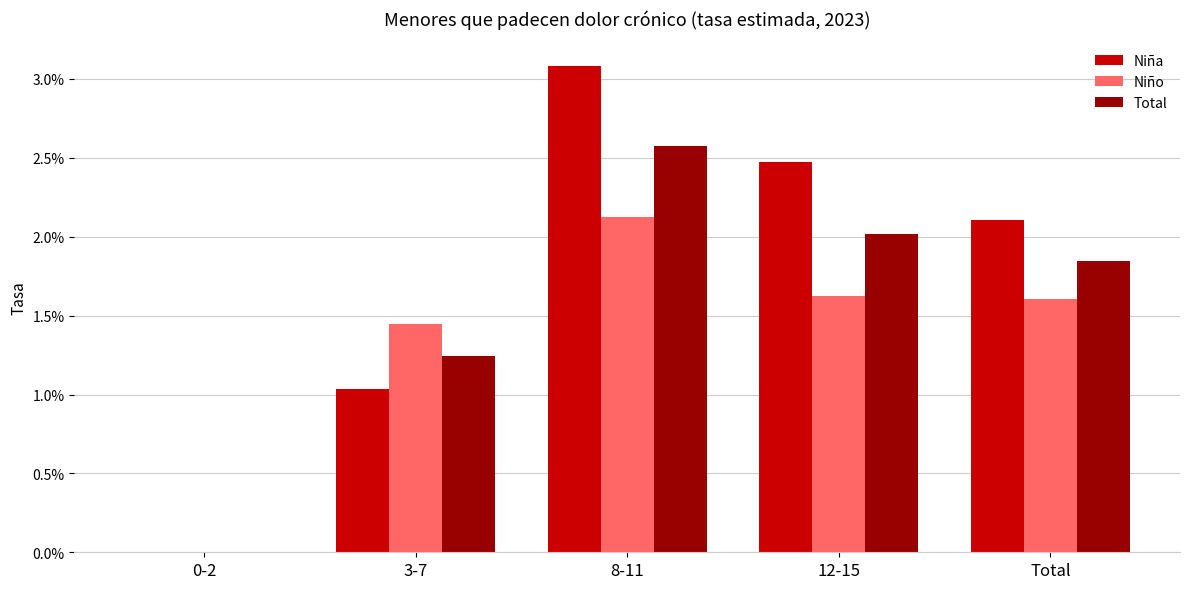

At which label does Niño reach its minimum?

0-2